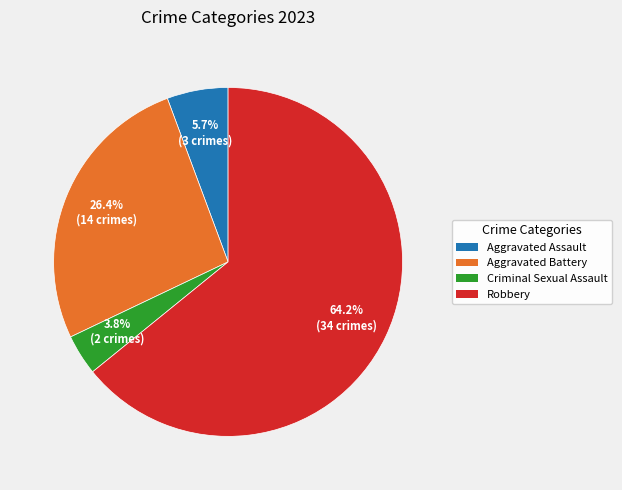

Rank the categories by value from lowest to highest.

Criminal Sexual Assault, Aggravated Assault, Aggravated Battery, Robbery